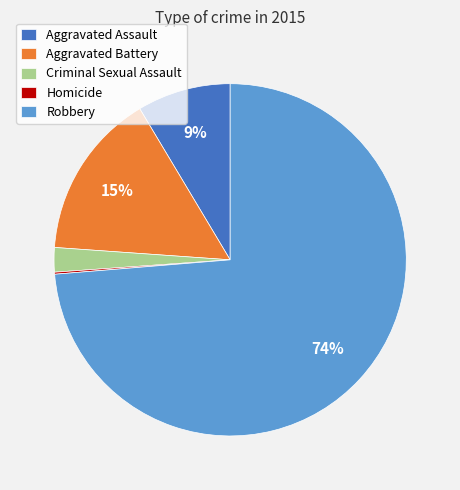

To the nearest percent, what is the difference between the Criminal Sexual Assault and Aggravated Battery slice percentages?

13%